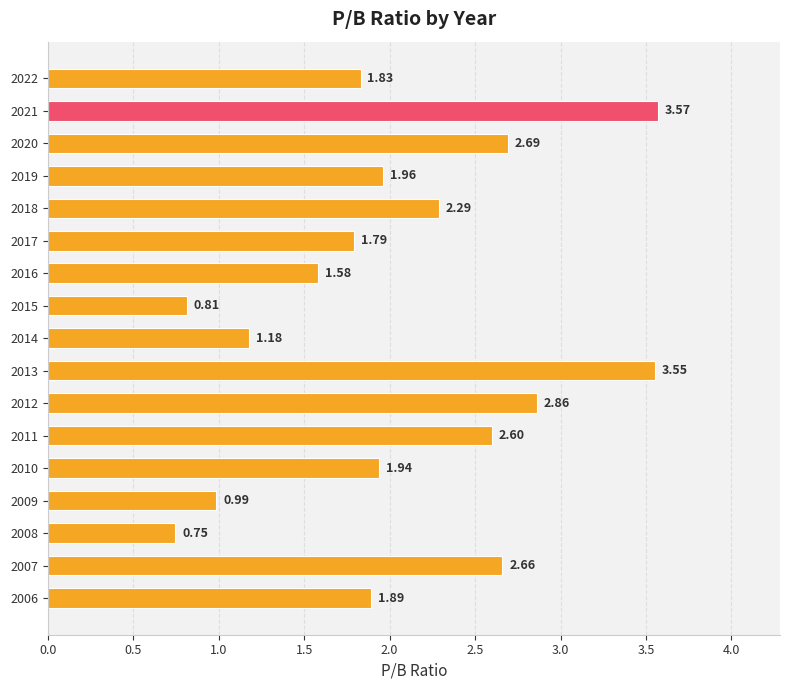

List the labels in order of value, largest first.

2021, 2013, 2012, 2020, 2007, 2011, 2018, 2019, 2010, 2006, 2022, 2017, 2016, 2014, 2009, 2015, 2008